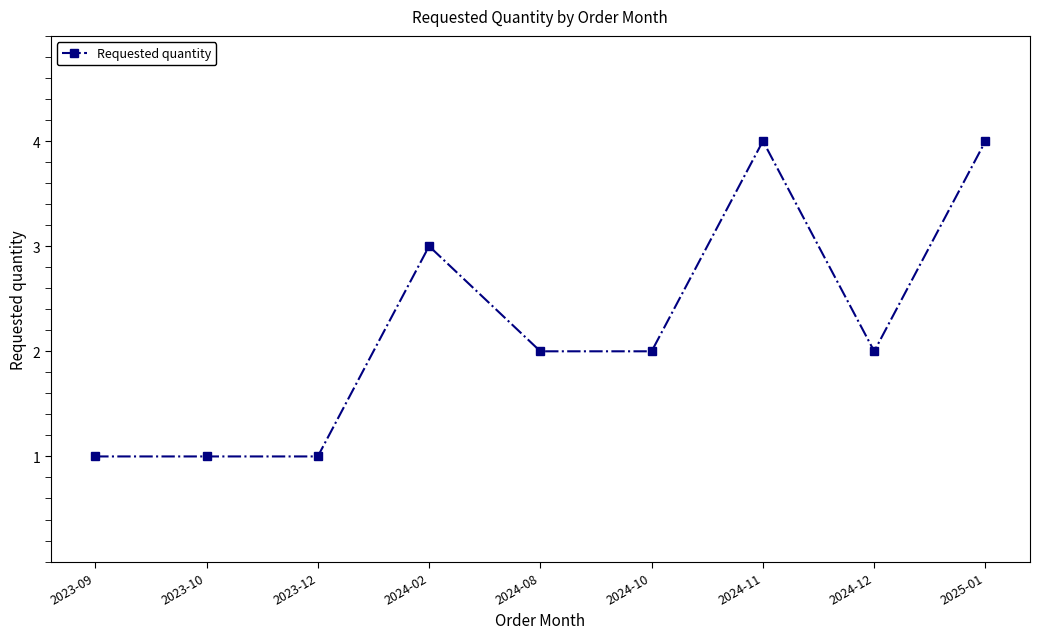

What is the label of the 2nd point from the right?

2024-12